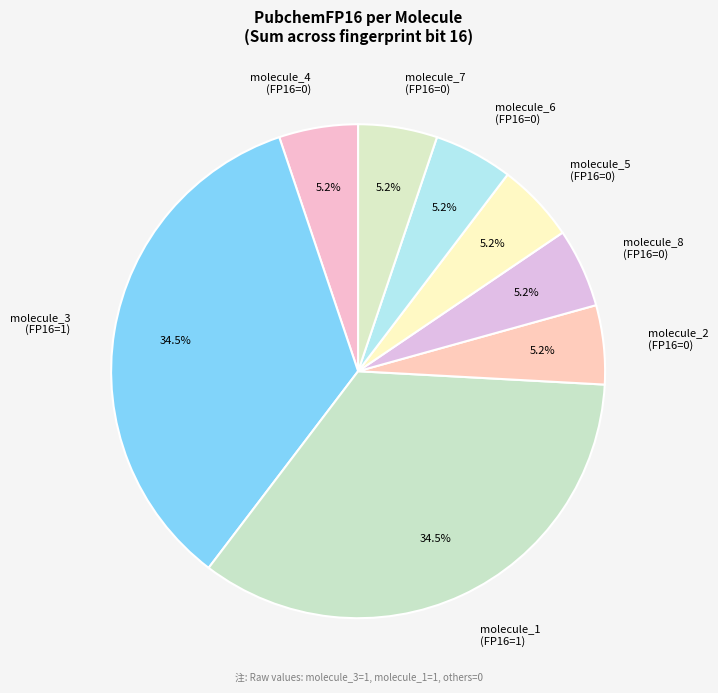

How many slices are in this pie chart?

8